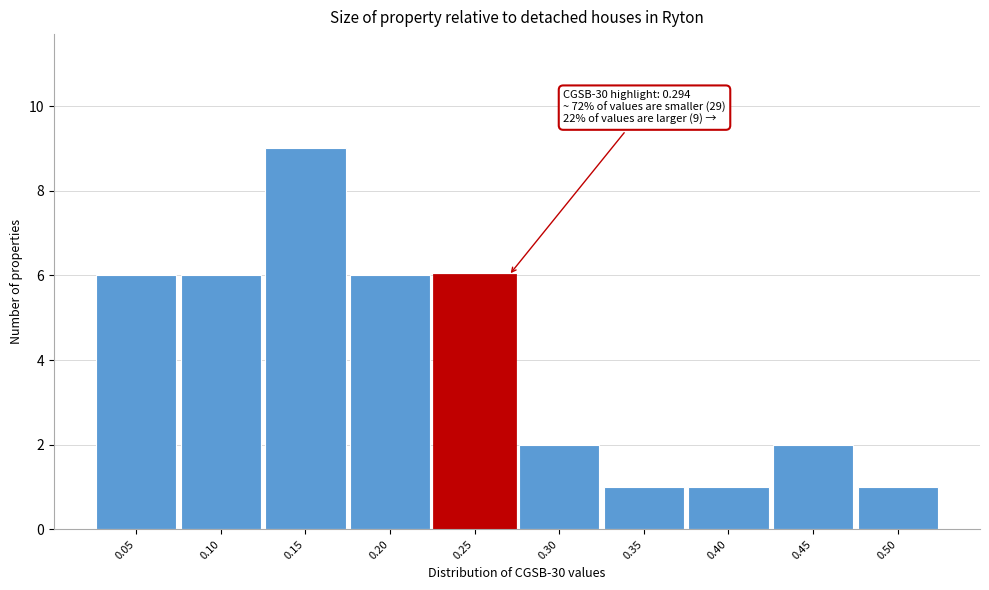

Reading right to left, extract all data points from this chart.

0.50=1	0.45=2	0.40=1	0.35=1	0.30=2	0.25=6	0.20=6	0.15=9	0.10=6	0.05=6